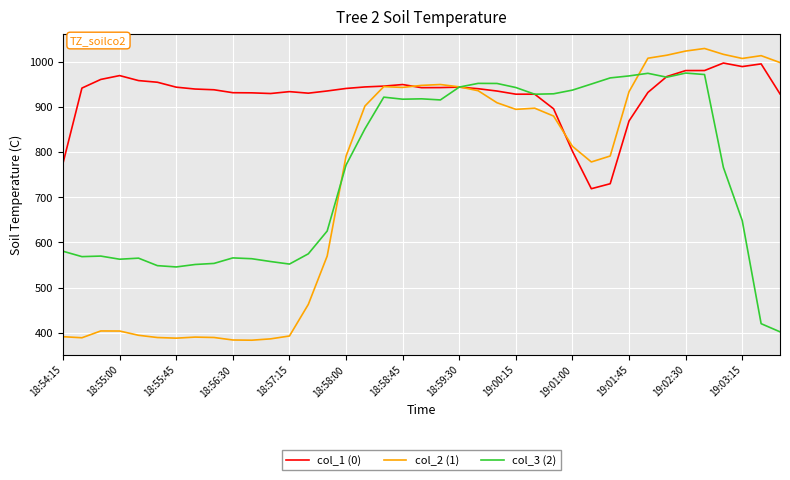

In col_3 (2), how many points are lower than both neighbors (excluding endpoints)?

8